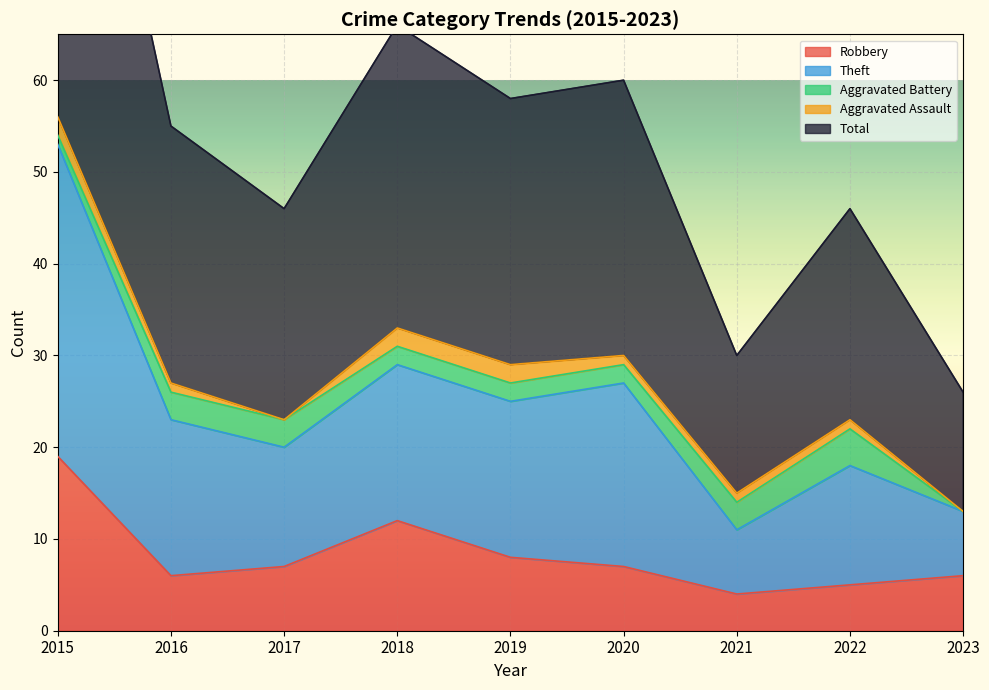

List the labels in order of Robbery value, smallest first.

2021, 2022, 2016, 2023, 2017, 2020, 2019, 2018, 2015